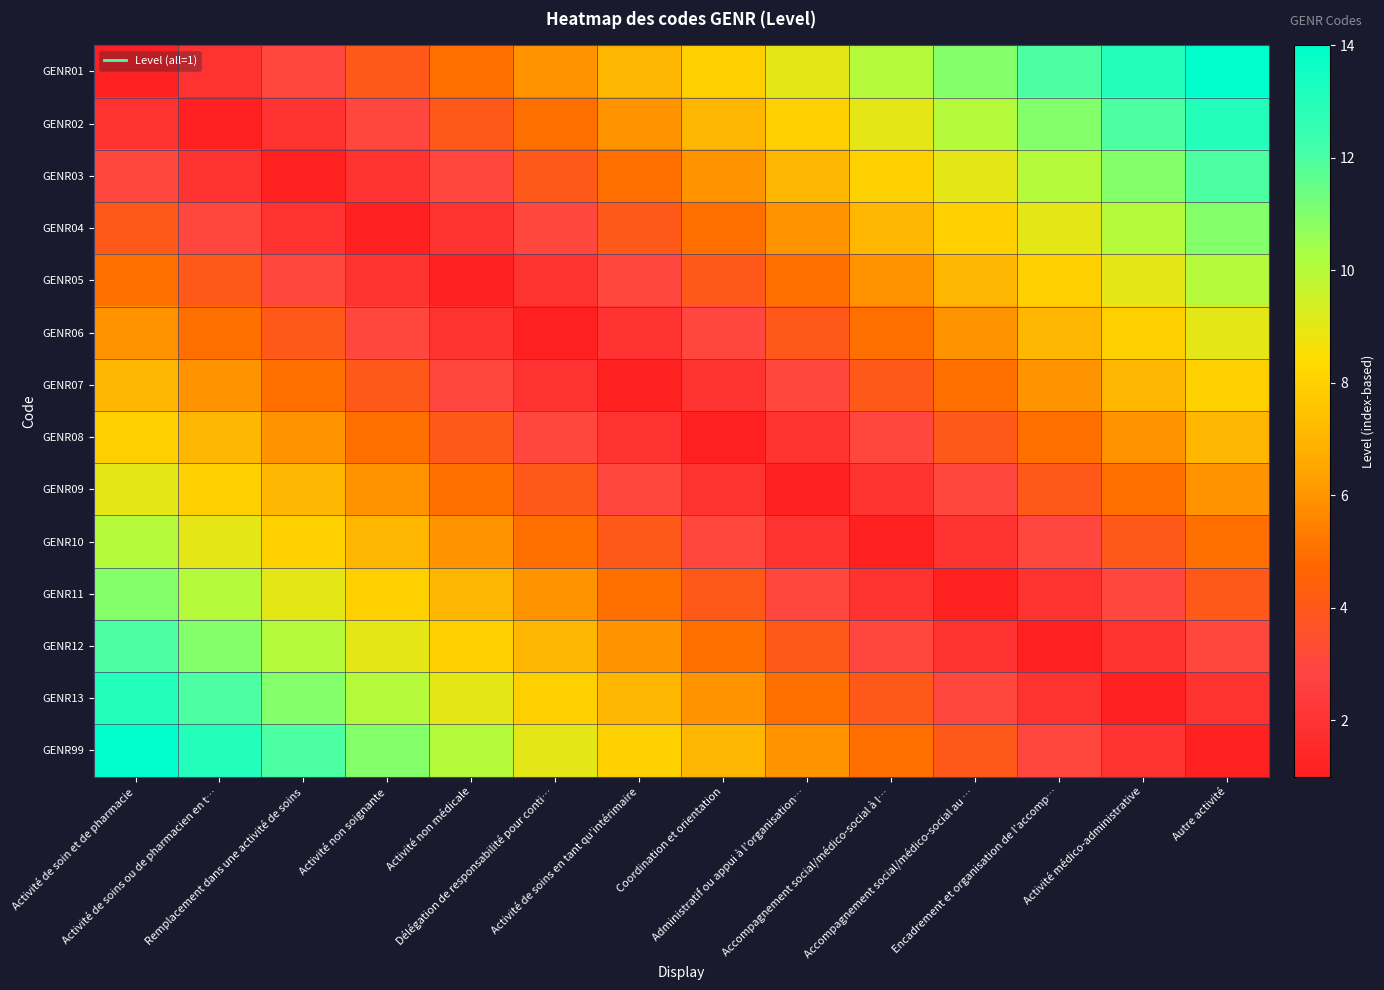

Which label corresponds to the smallest value in the chart?

Activité de soin et de pharmacie